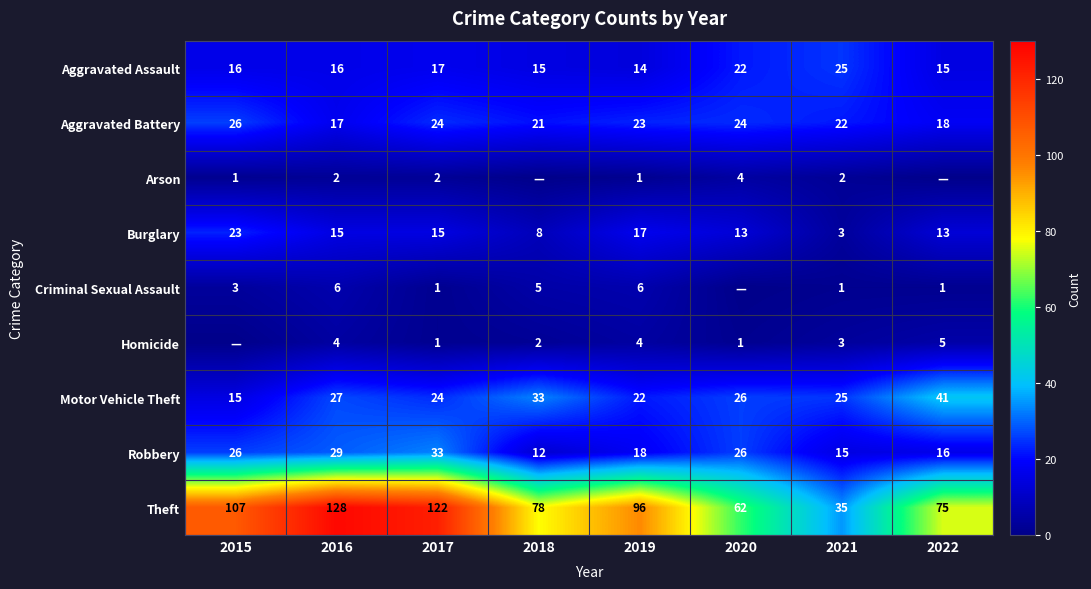

At how many categories does at least one series exceed 19?

8